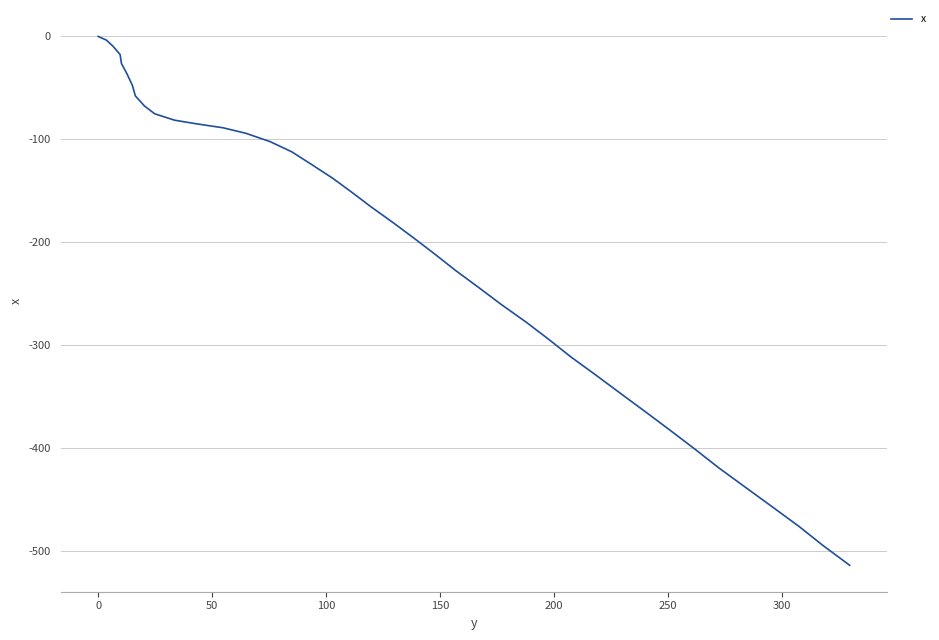

How many lines are shown in the chart?

1